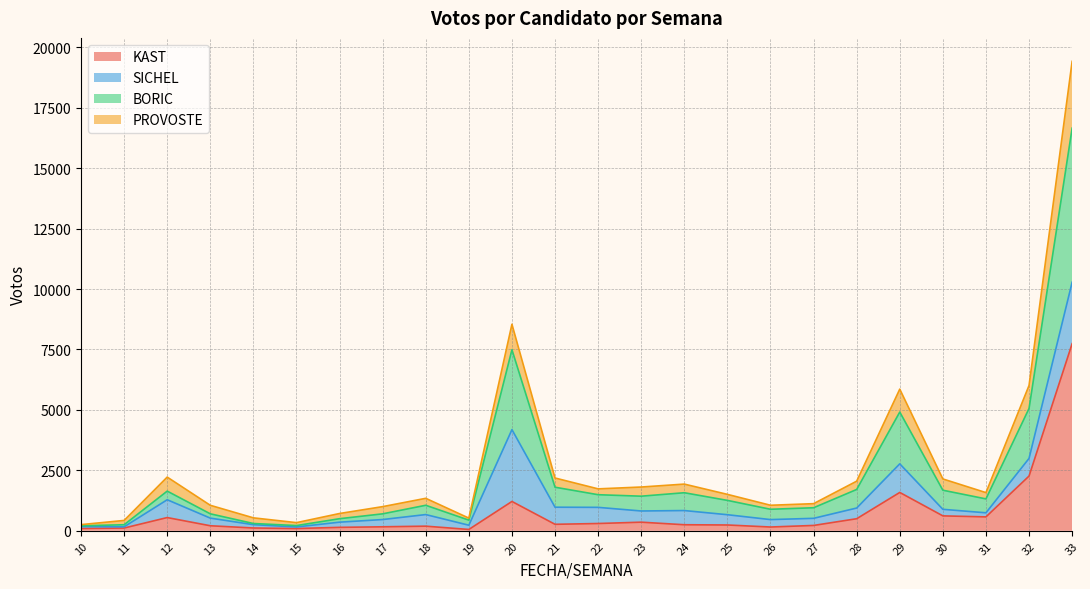

True or false: KAST and BORIC intersect in this chart.

False